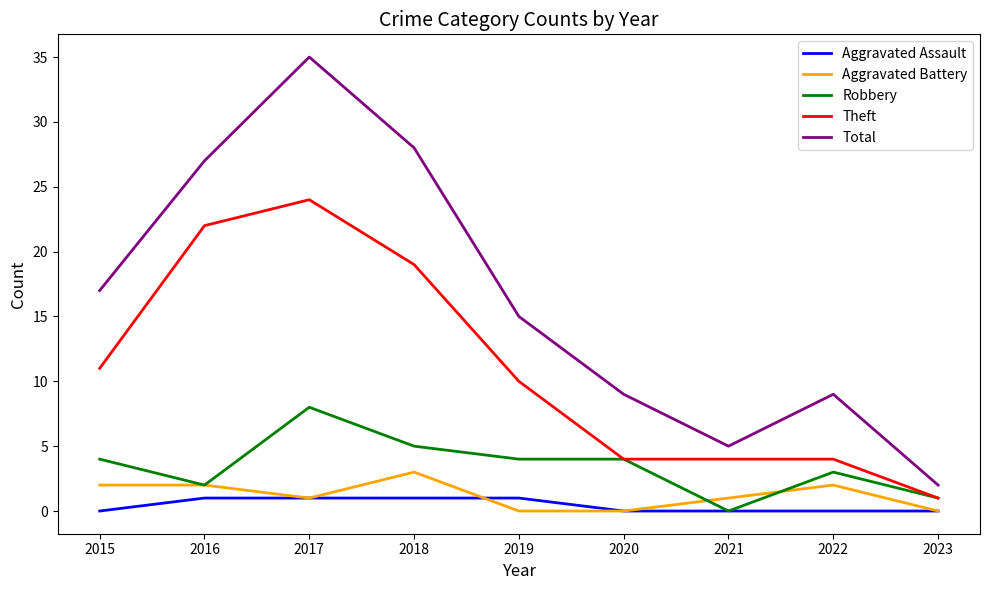

List the series in order of their peak value, highest first.

Total, Theft, Robbery, Aggravated Battery, Aggravated Assault